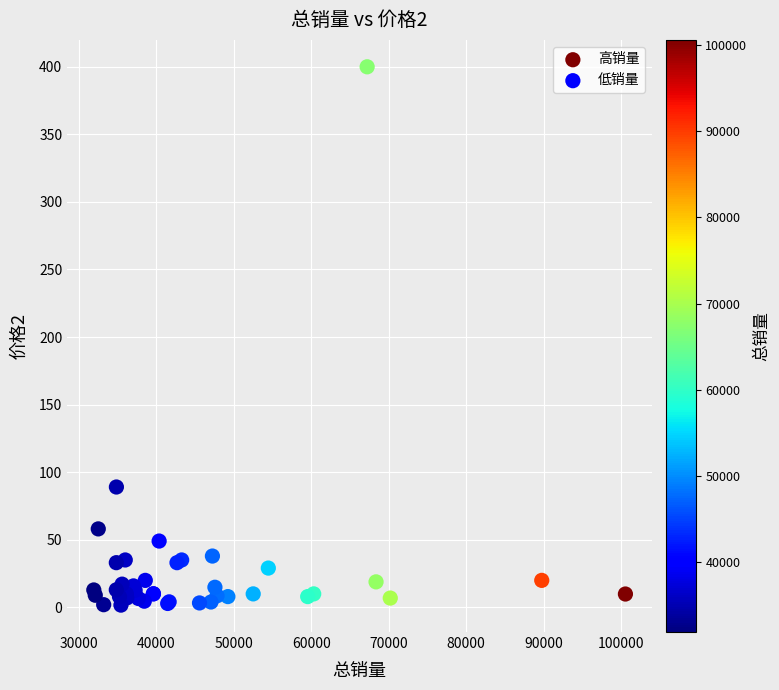

Which series has the widest spread of Y values?

高销量